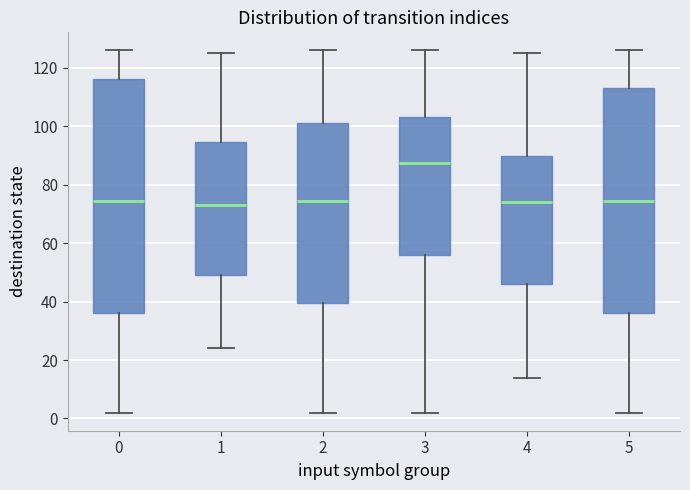

Reading left to right, transcribe this box plot: for each box, give where its median line is, the range the box spans, and where its two whiskers end, as read against the y-axis. The values are not printed on the chart, so give them approximately, as read against the axis.

0: median 74, box 36 to 116, whiskers 2 to 126
1: median 74, box 50 to 94, whiskers 24 to 126
2: median 74, box 40 to 102, whiskers 2 to 126
3: median 88, box 56 to 104, whiskers 2 to 126
4: median 74, box 46 to 90, whiskers 14 to 126
5: median 74, box 36 to 114, whiskers 2 to 126